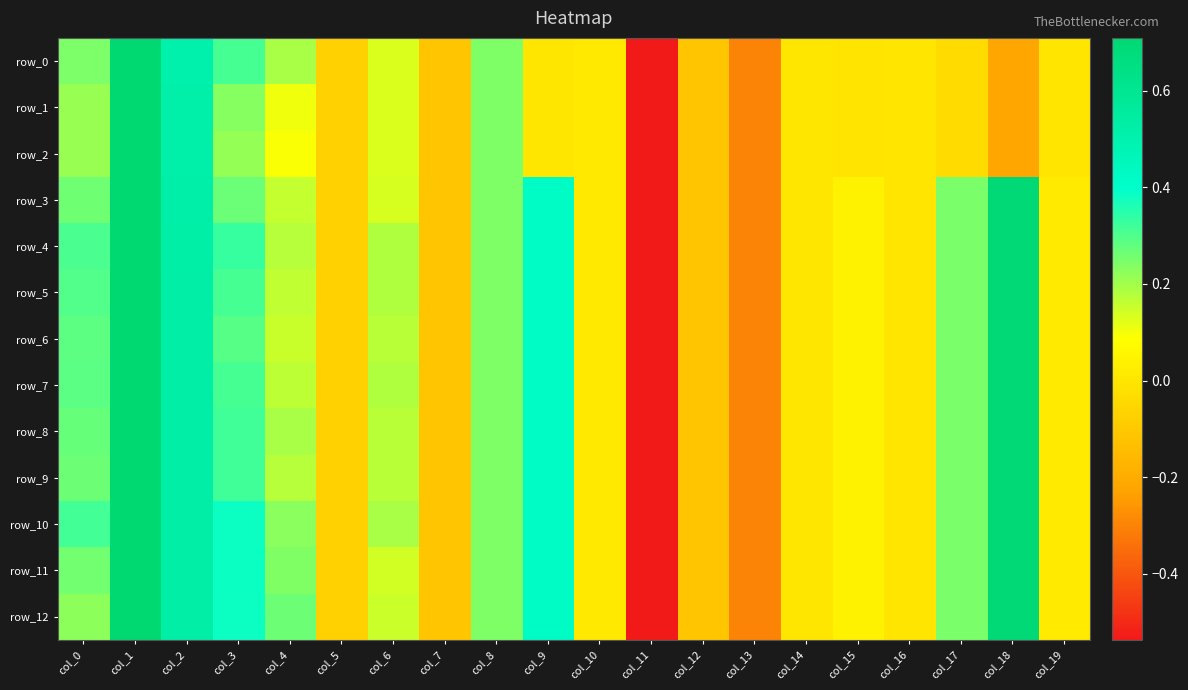

Where does the row_3 series first go above 0?

col_0